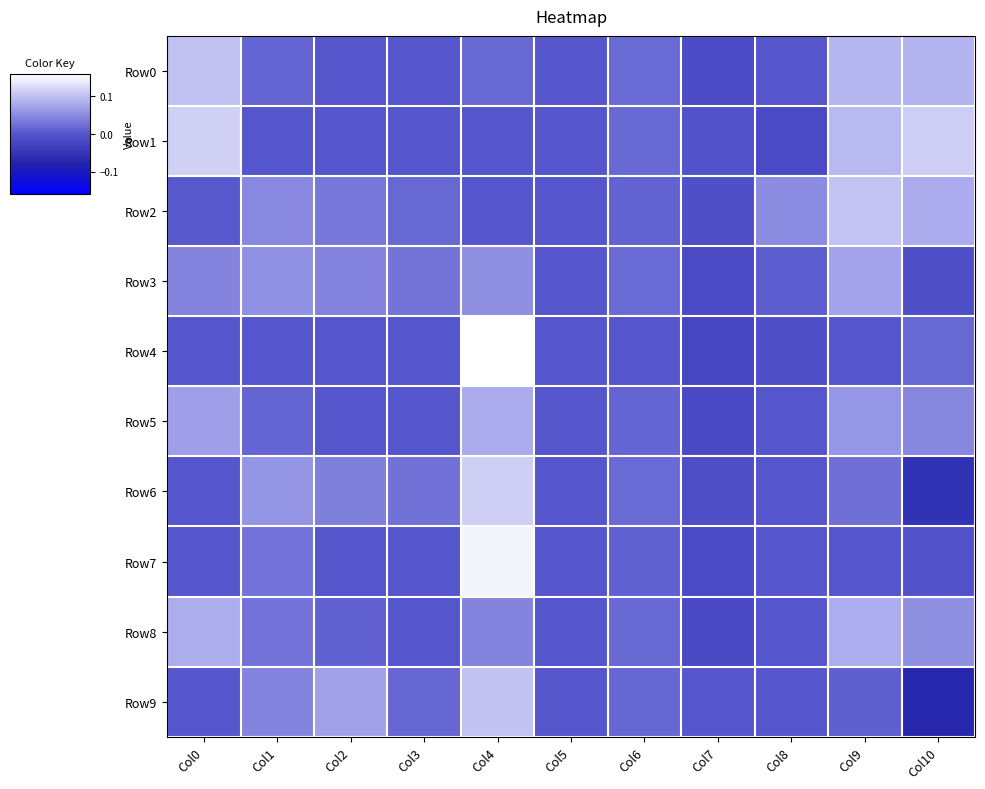

What is the total value across all series at Col7?

-0.1